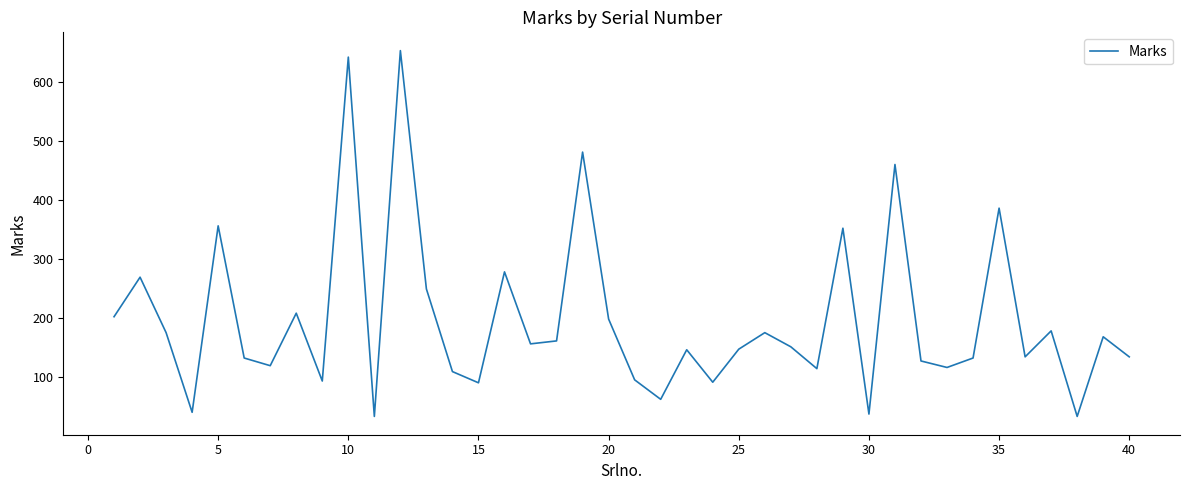

What is the difference between the maximum and minimum values?

620